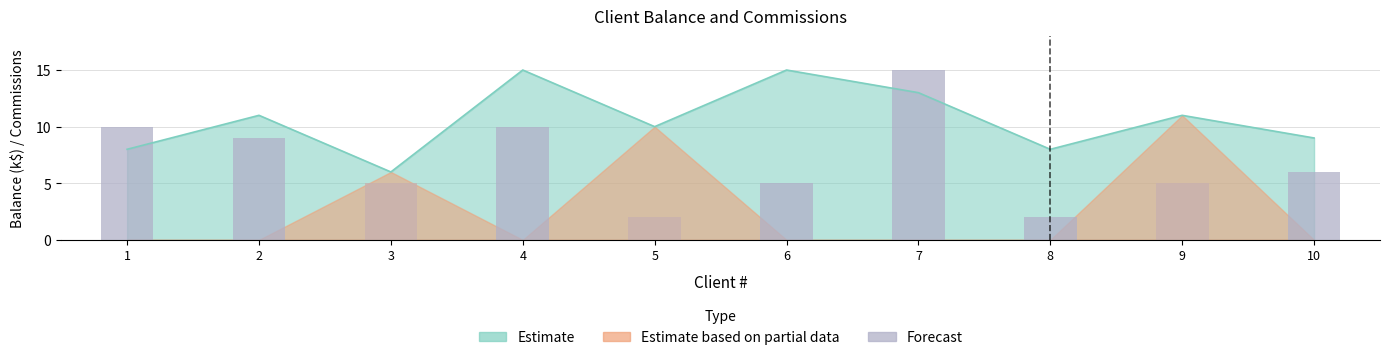

What is the difference between the second highest and second lowest values?

8